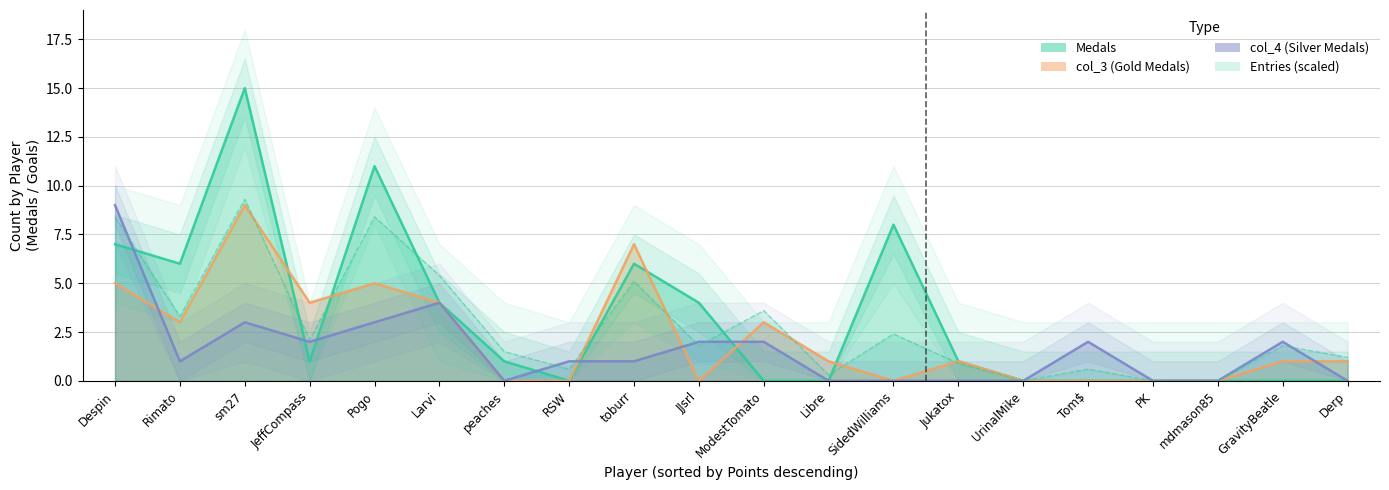

At how many categories does at least one series exceed 2?

10